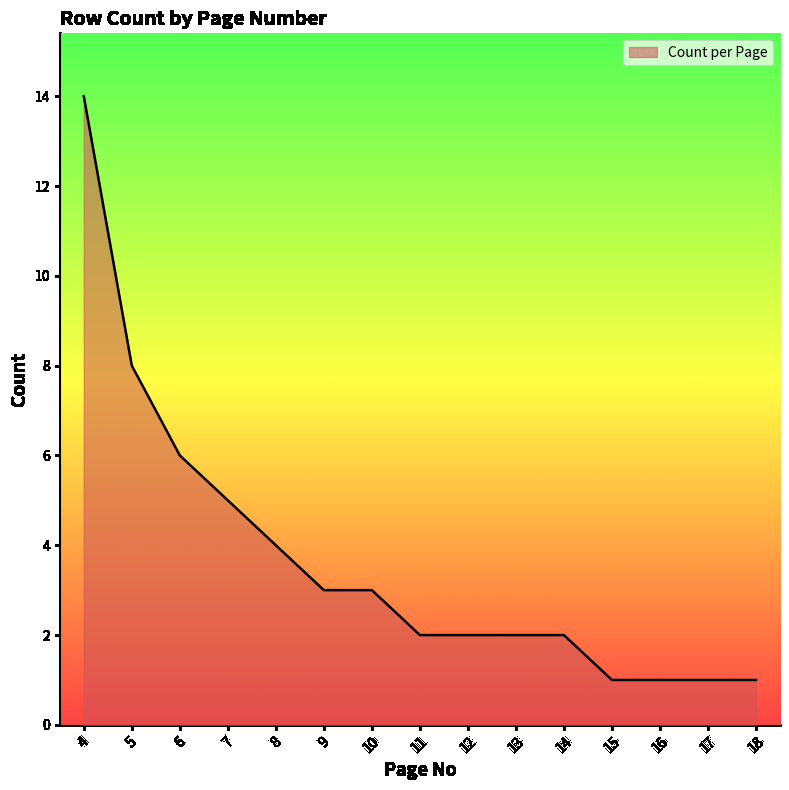

The value at 5 is 4. True or false?

False